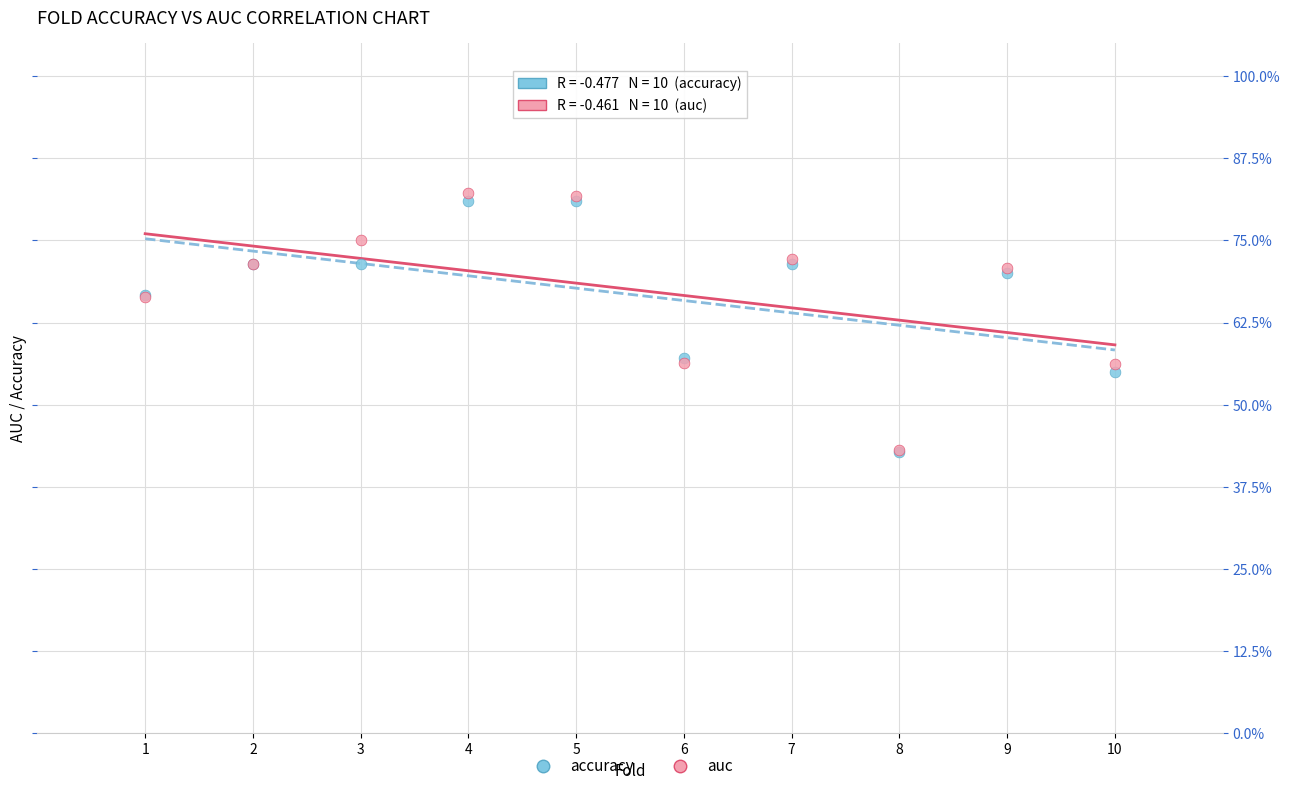

What are all the series names shown in the legend?

accuracy, auc